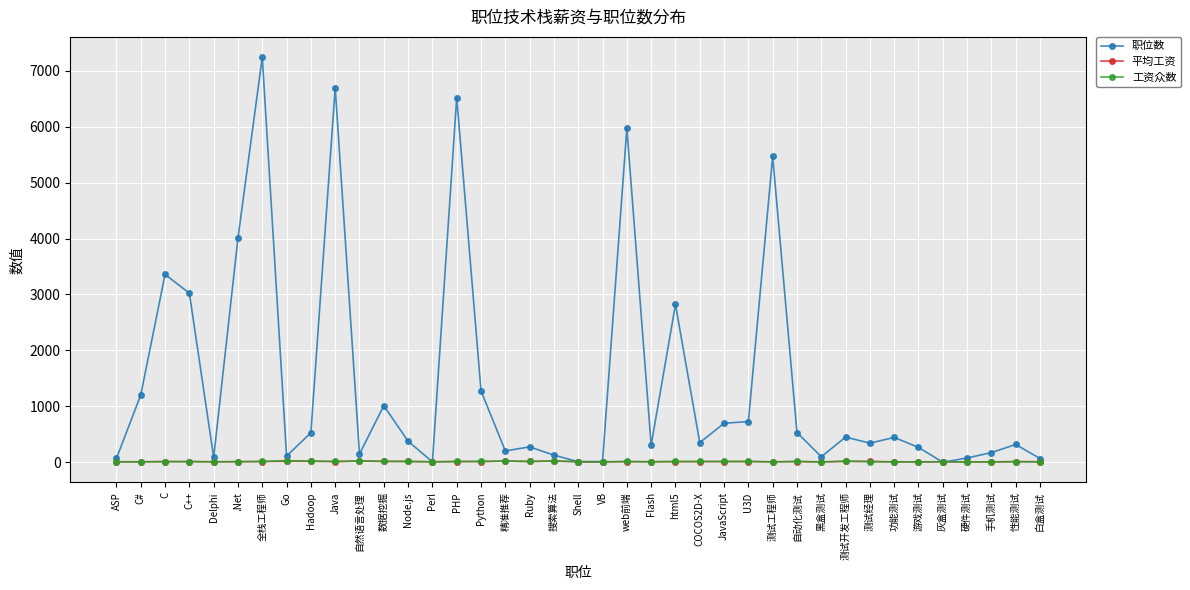

After their last crossing, which series has the higher values: 平均工资 or 工资众数?

平均工资